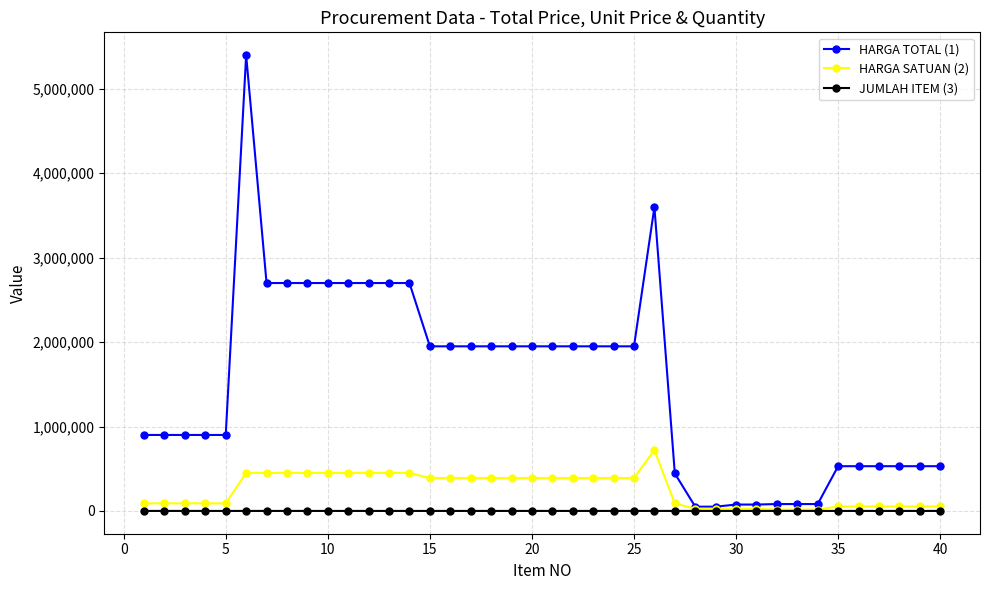

What is the maximum value shown in the chart?

5400000